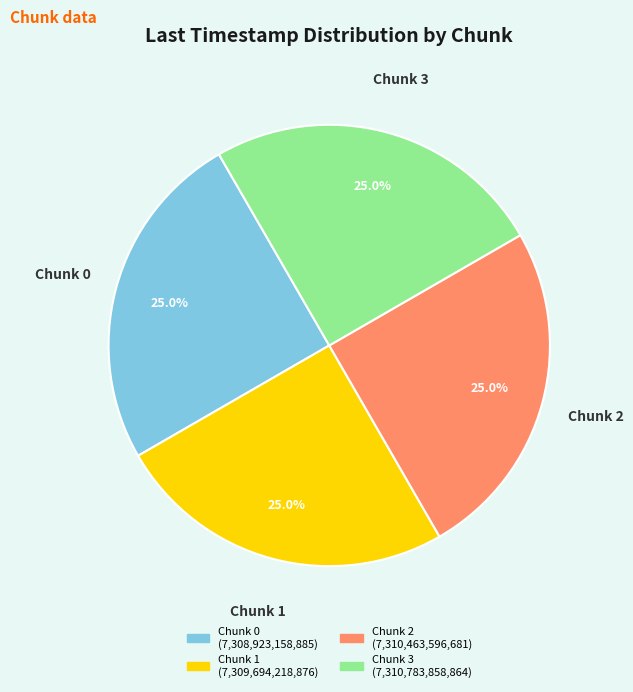

What is the ratio of the value at Chunk 1 to the value at Chunk 3?

1.0